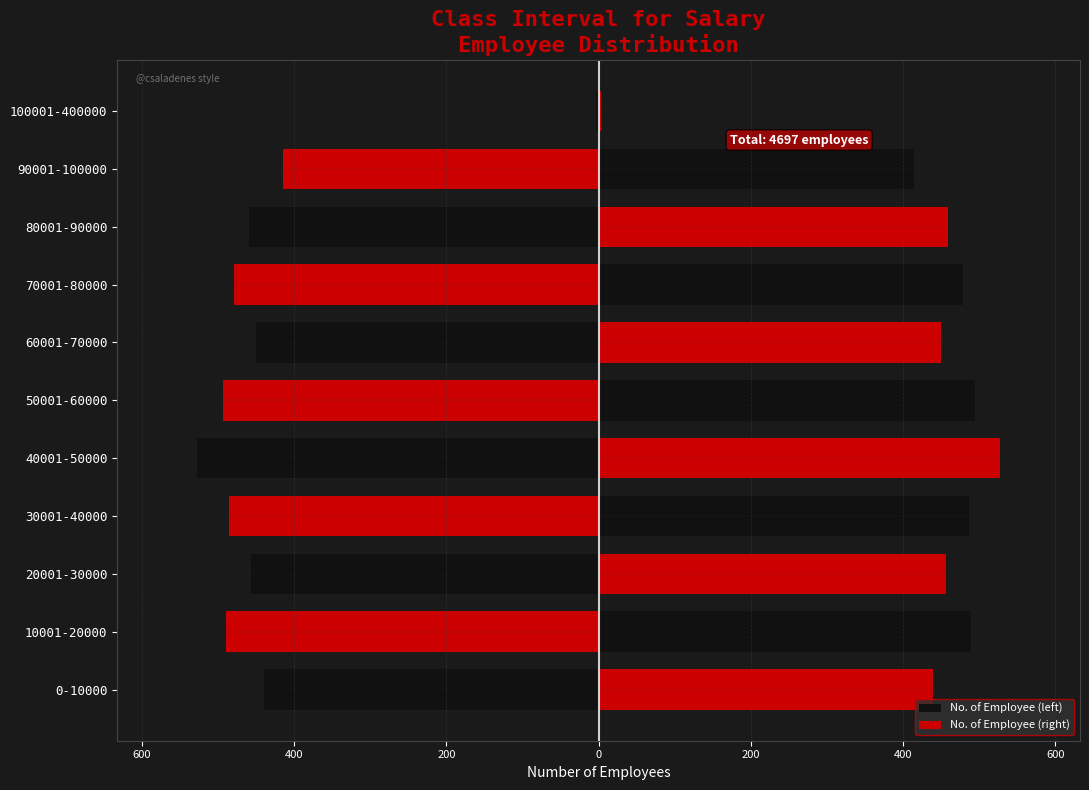

List the series in order of their overall mean, highest first.

No. of Employee (right), No. of Employee (left)